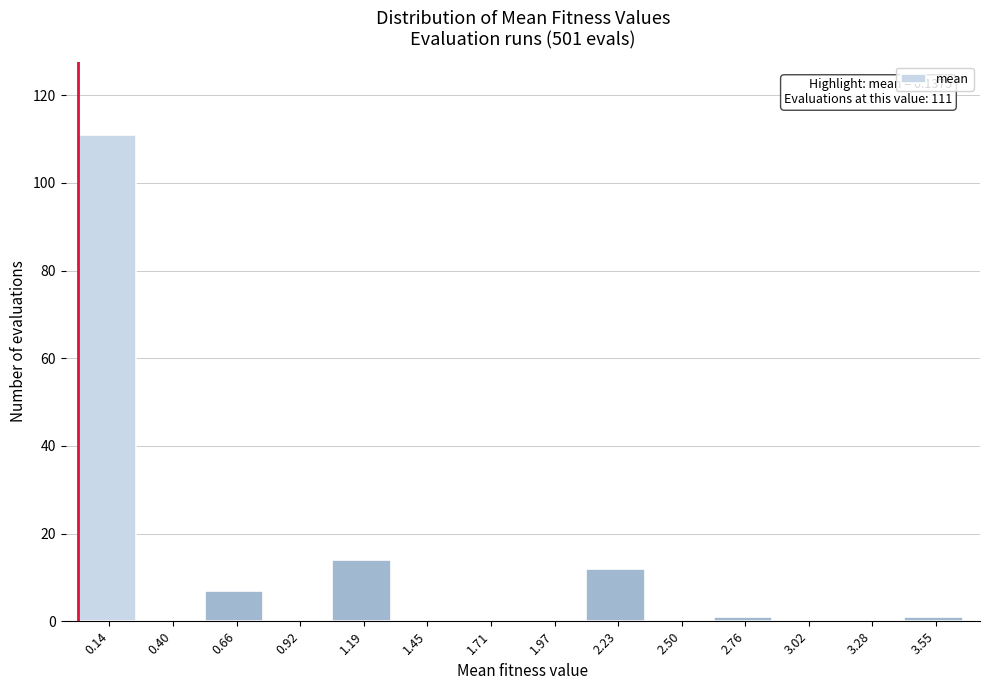

Reading left to right, list all the values displayed in this chart.

0.14=111	0.40=0	0.66=7	0.92=0	1.19=14	1.45=0	1.71=0	1.97=0	2.23=12	2.50=0	2.76=1	3.02=0	3.28=0	3.55=1